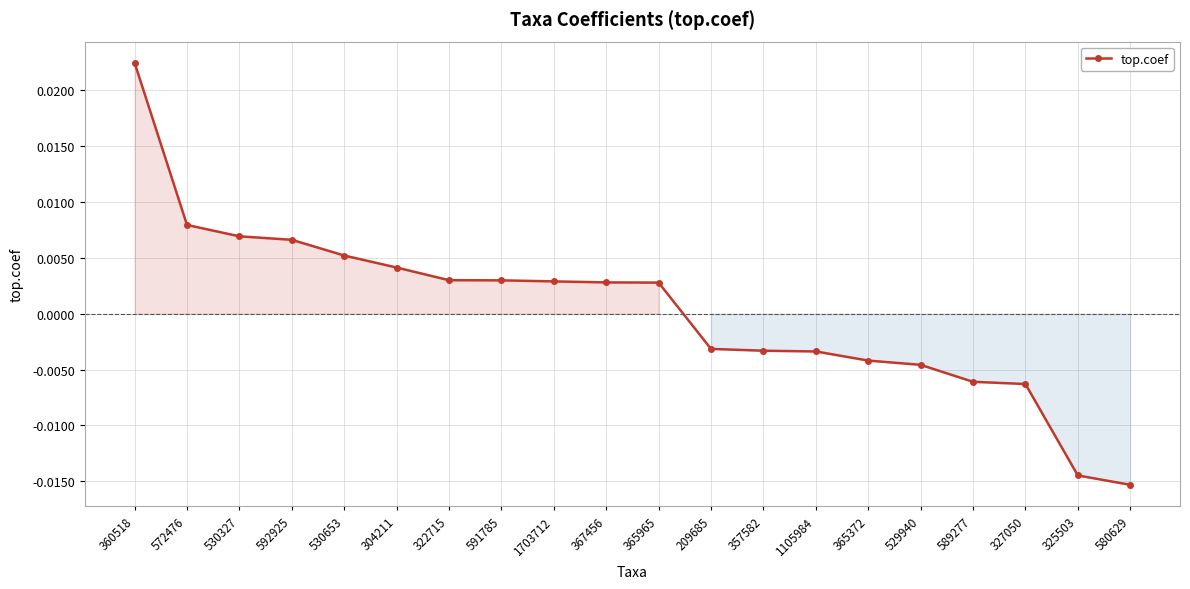

Which label corresponds to the largest value in the chart?

360518